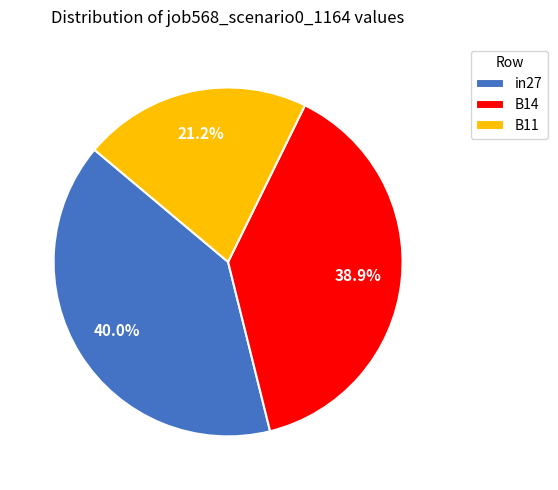

Is the sum of in27 and B14 greater than half?

Yes